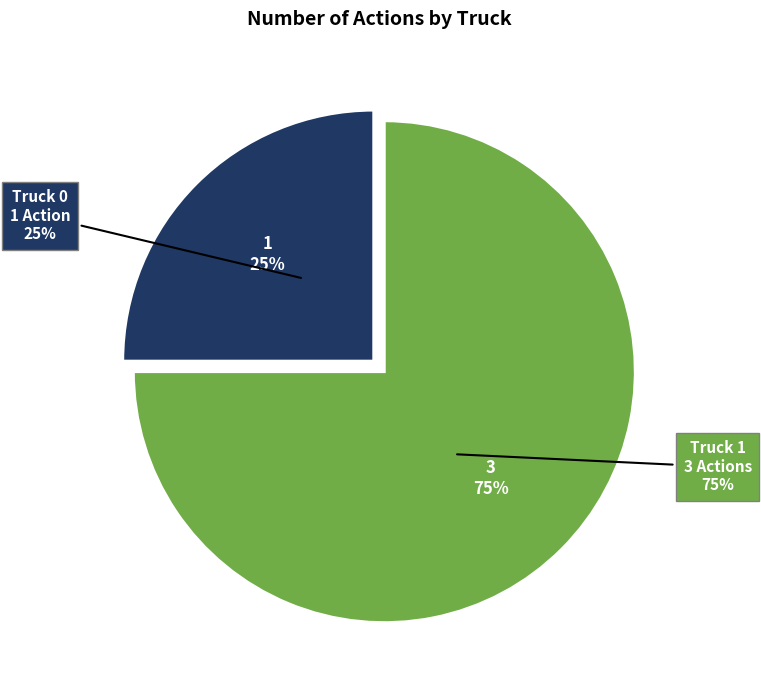

To the nearest percent, what is the average slice percentage?

50%